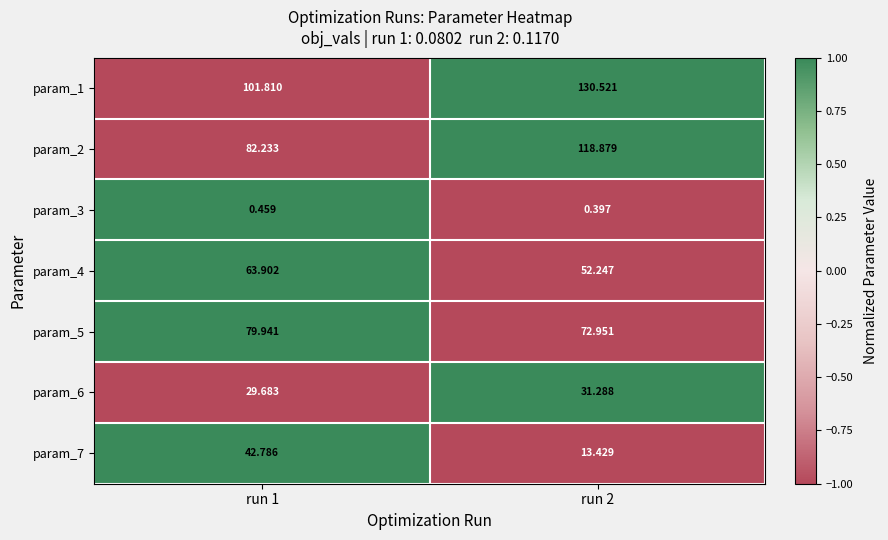

Is the value of param_1 at run 1 greater than the value of param_4 at run 2?

Yes